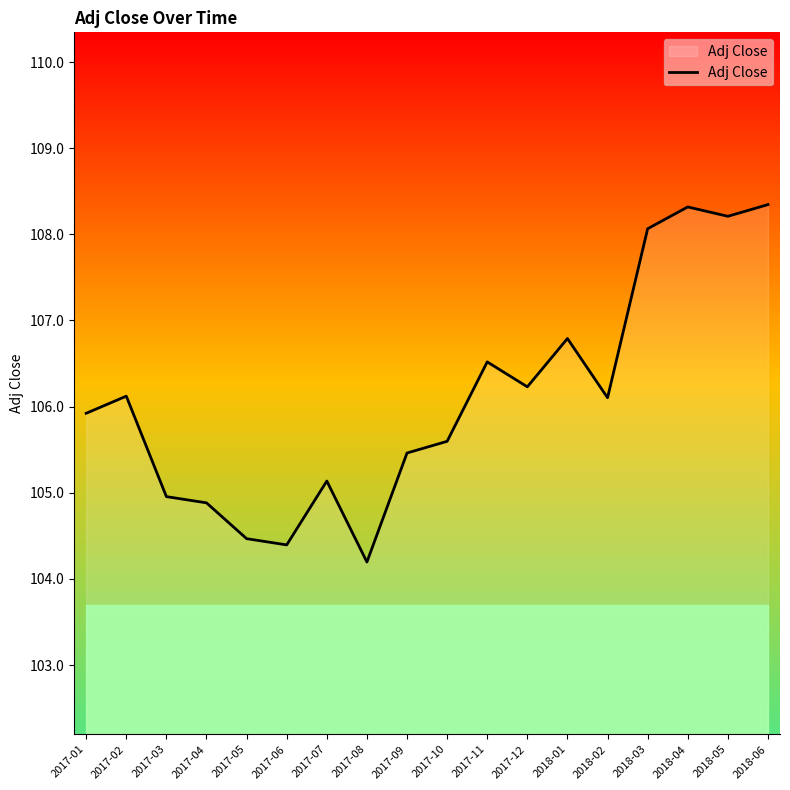

Which category has the lowest value across all series?

2017-08